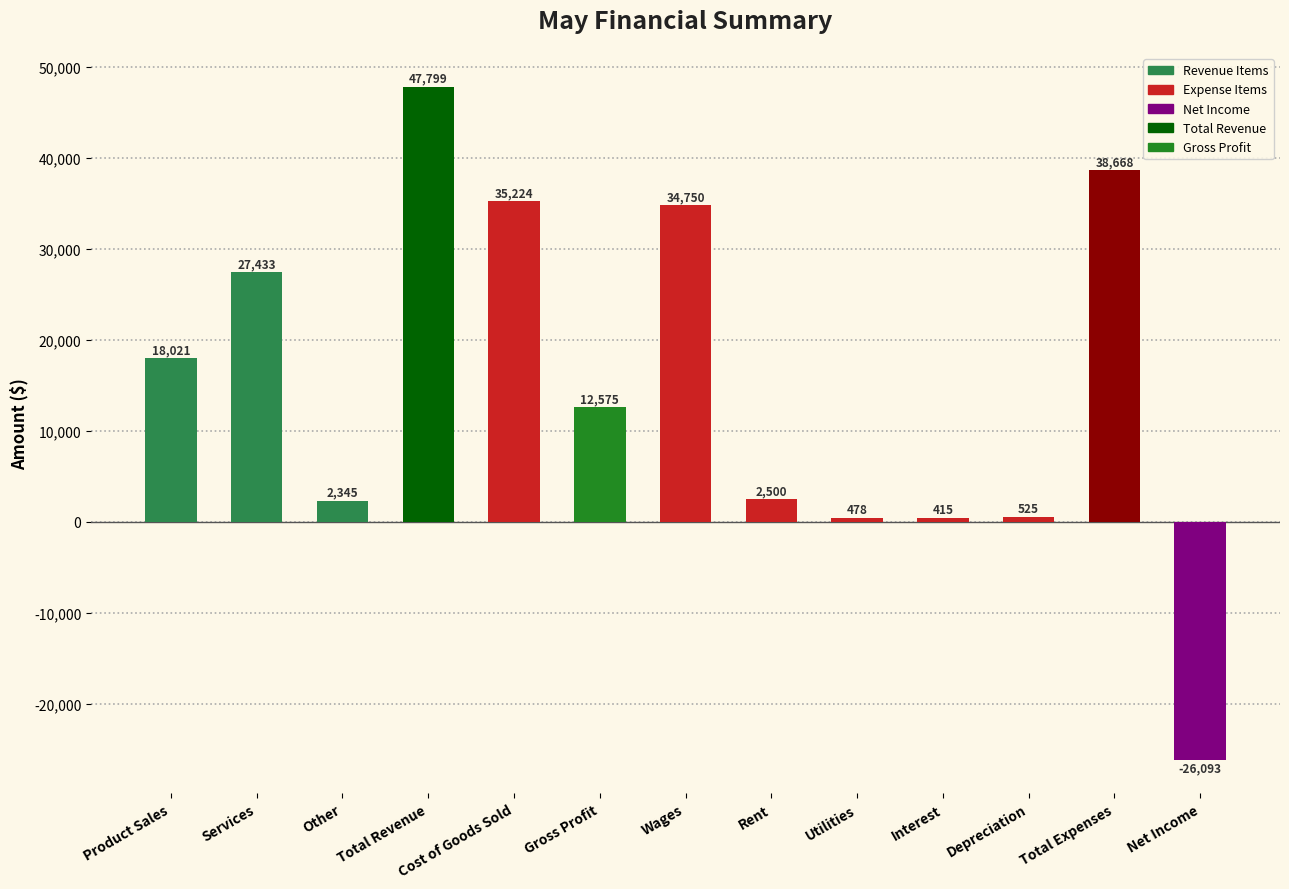

What is the average value?

14972